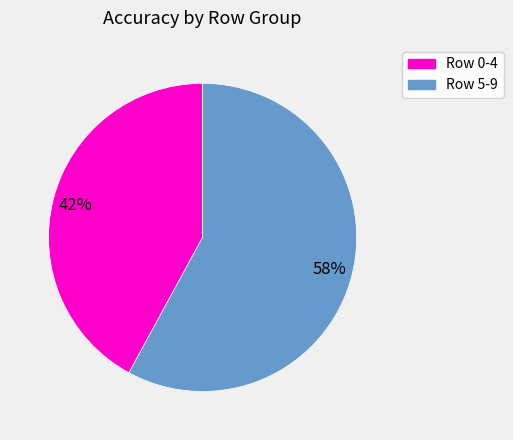

To the nearest percent, what is the average slice percentage?

50%